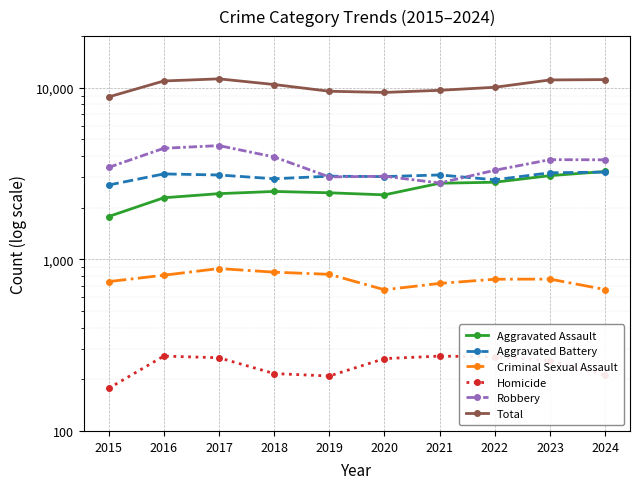

How many data points in Homicide are above 264?

4